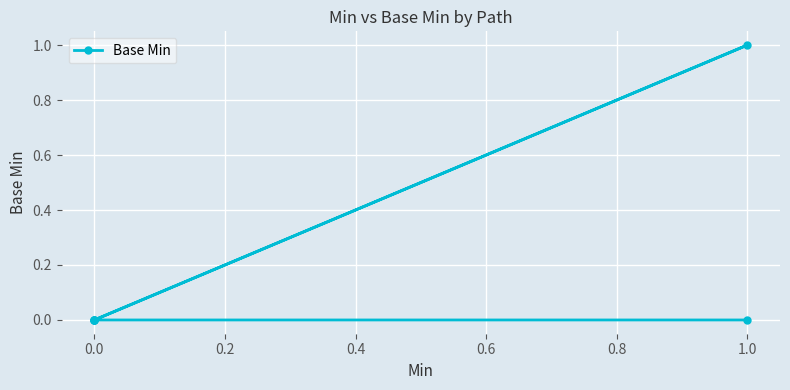

What is the sum of all values?

1